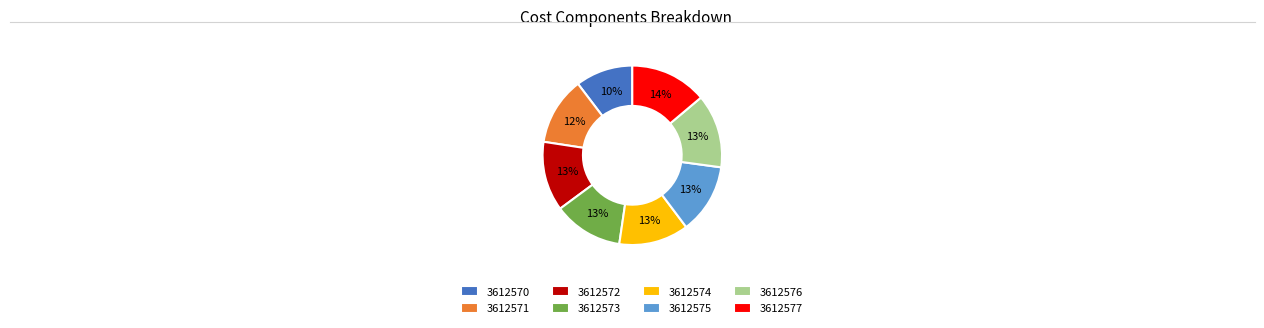

The 3612576 slice represents 1% of the pie. True or false?

False